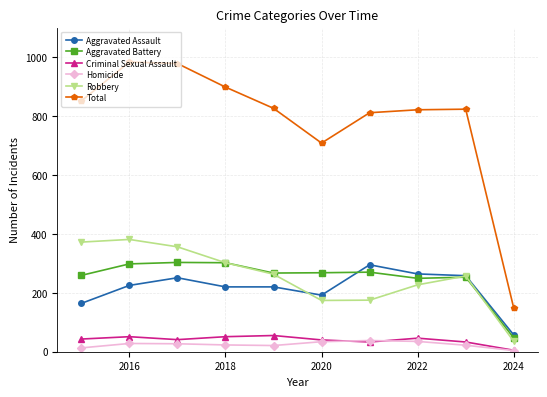

What is the greatest value displayed?

983